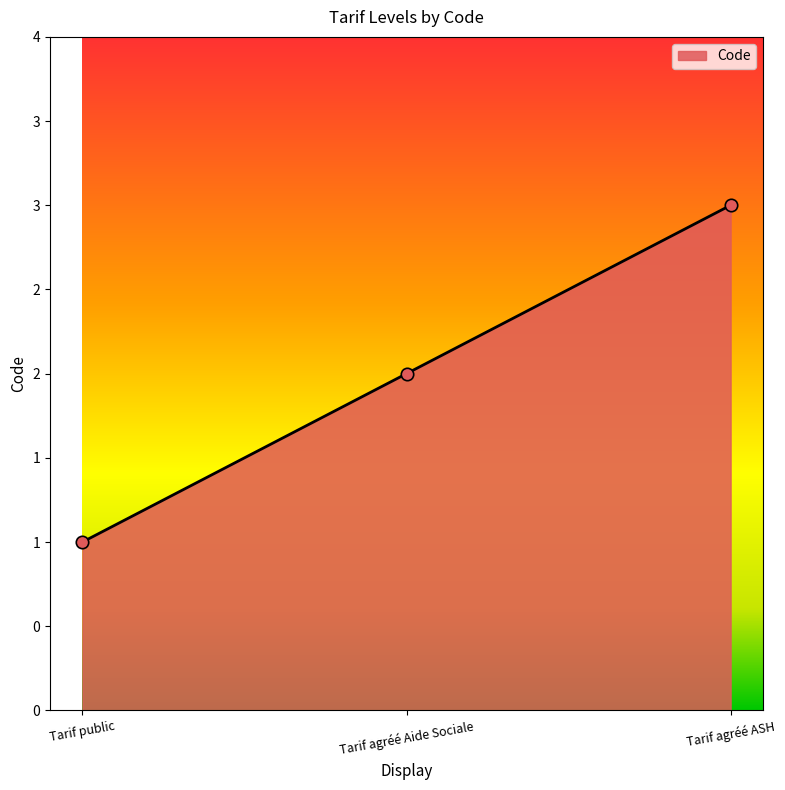

Between Tarif public and Tarif agréé ASH, which is larger?

Tarif agréé ASH